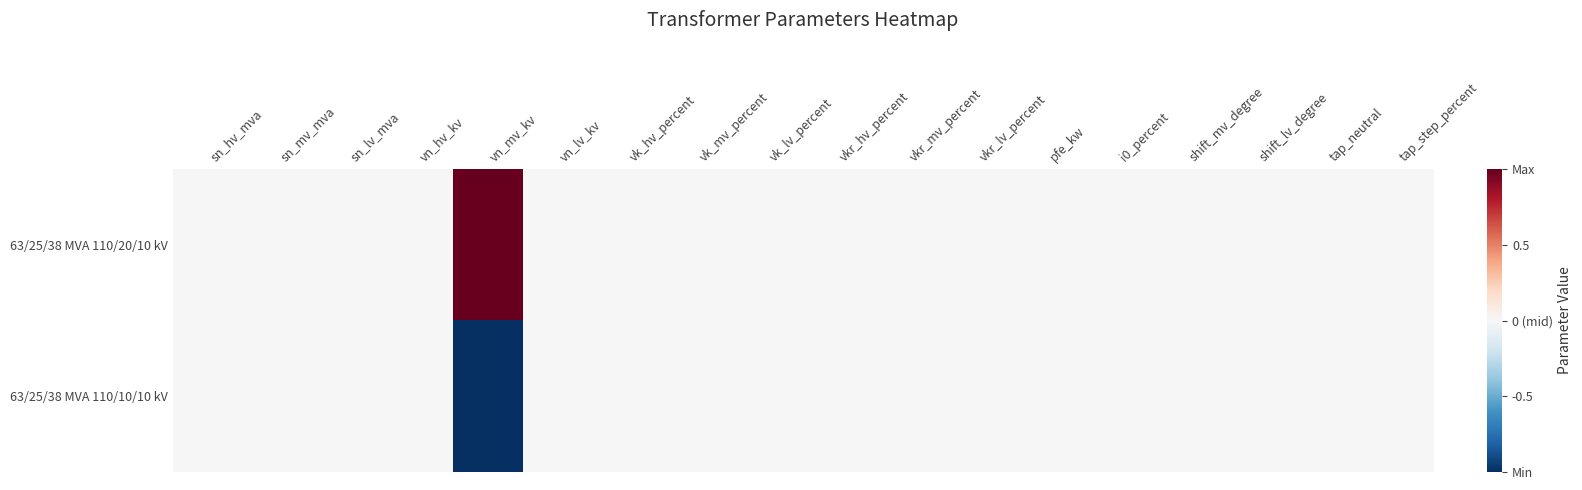

Reading left to right, extract all data points from this chart.

63/25/38 MVA 110/20/10 kV: sn_hv_mva=0	sn_mv_mva=0	sn_lv_mva=0	vn_hv_kv=0	vn_mv_kv=1	vn_lv_kv=0	vk_hv_percent=0	vk_mv_percent=0	vk_lv_percent=0	vkr_hv_percent=0	vkr_mv_percent=0	vkr_lv_percent=0	pfe_kw=0	i0_percent=0	shift_mv_degree=0	shift_lv_degree=0	tap_neutral=0	tap_step_percent=0
63/25/38 MVA 110/10/10 kV: sn_hv_mva=0	sn_mv_mva=0	sn_lv_mva=0	vn_hv_kv=0	vn_mv_kv=-1	vn_lv_kv=0	vk_hv_percent=0	vk_mv_percent=0	vk_lv_percent=0	vkr_hv_percent=0	vkr_mv_percent=0	vkr_lv_percent=0	pfe_kw=0	i0_percent=0	shift_mv_degree=0	shift_lv_degree=0	tap_neutral=0	tap_step_percent=0